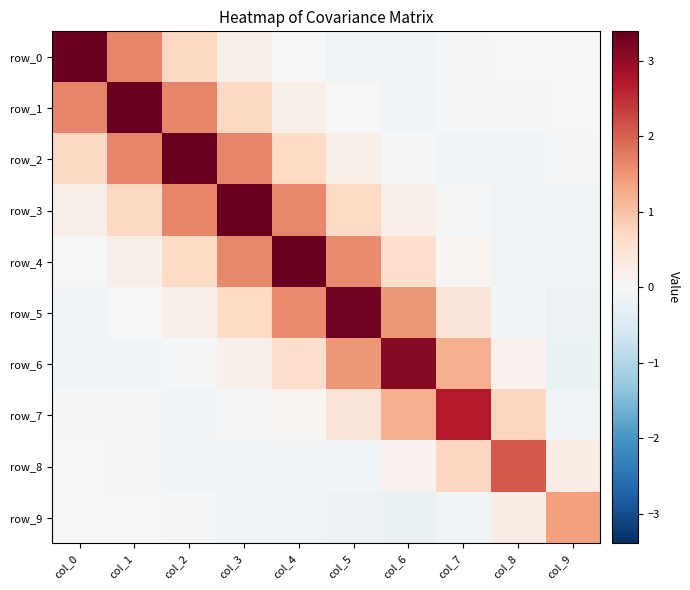

At which category is the sum across all series the highest?

col_3